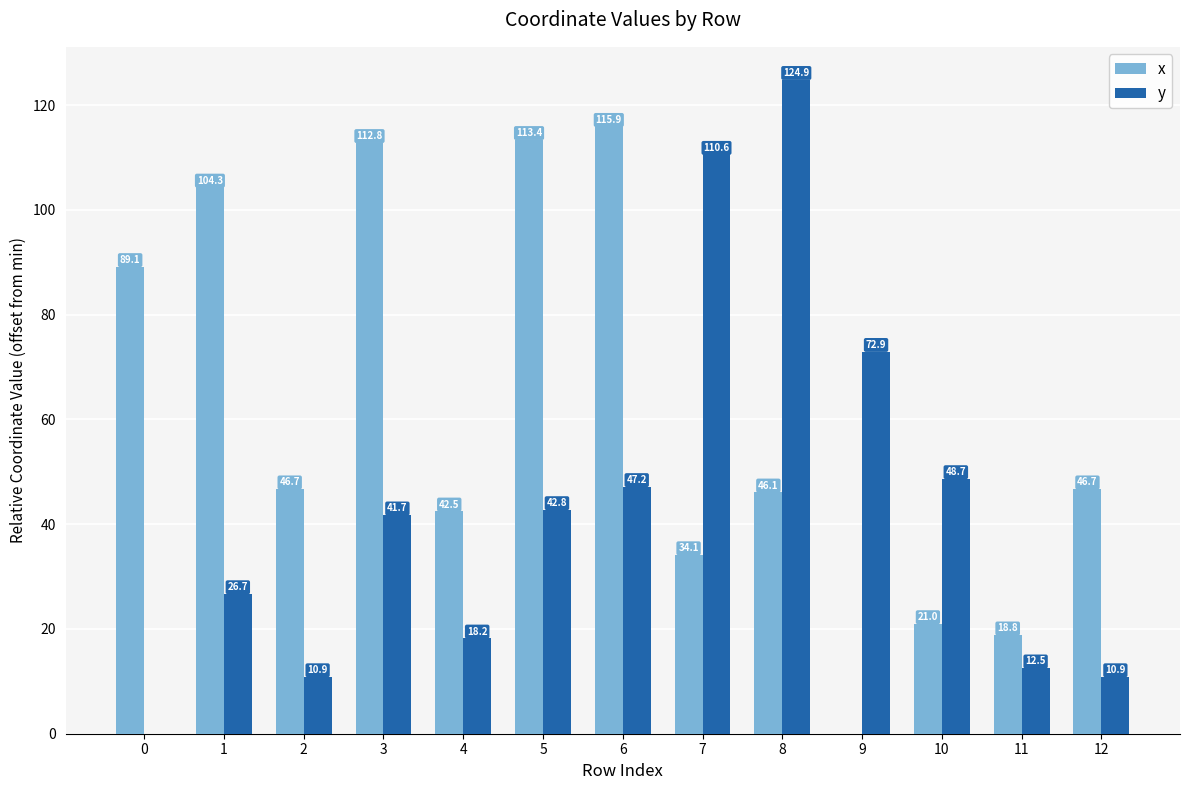

What is the greatest value displayed?

124.9